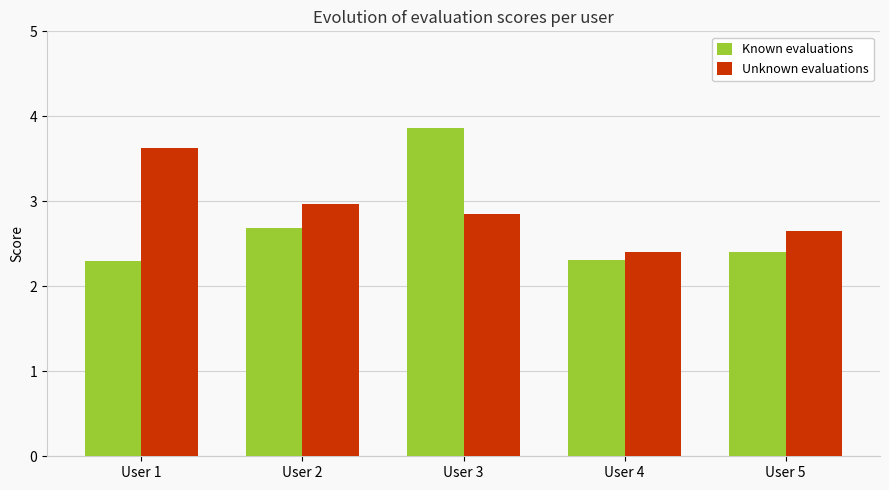

Which series has the largest total across all categories?

Unknown evaluations